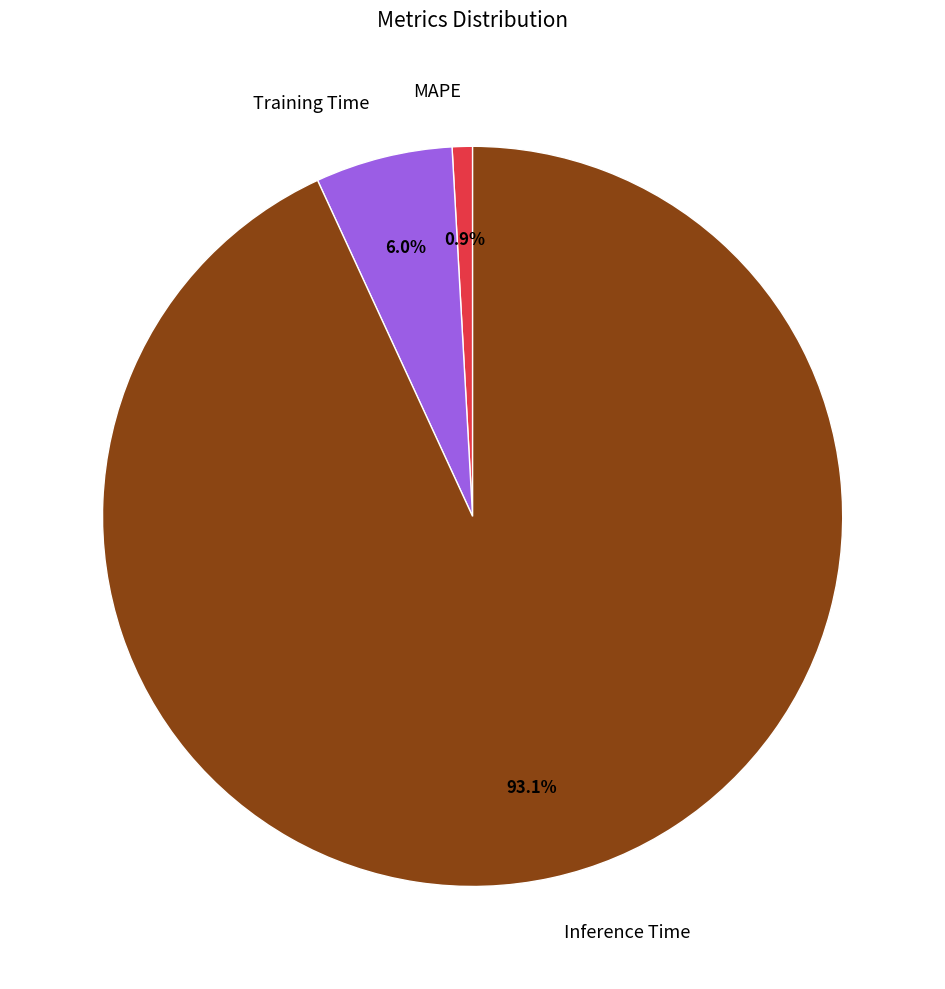

What percentage is the MAPE slice, to the nearest percent?

1%